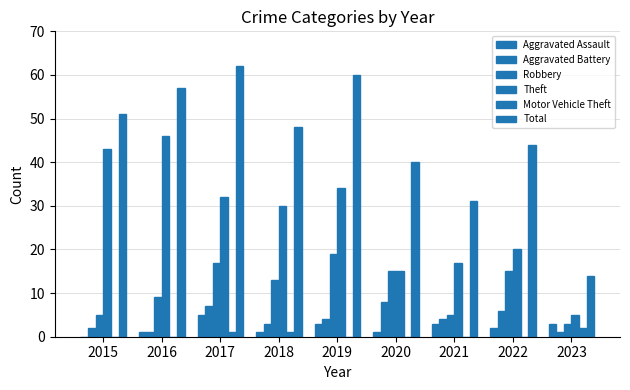

How many data points does each series have?

9